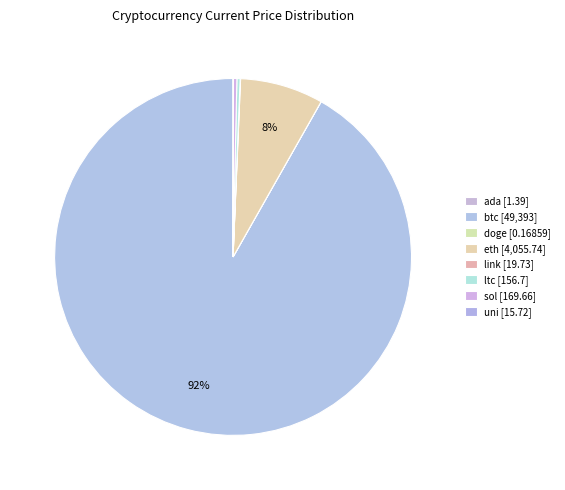

Which category has the biggest portion of the pie?

btc